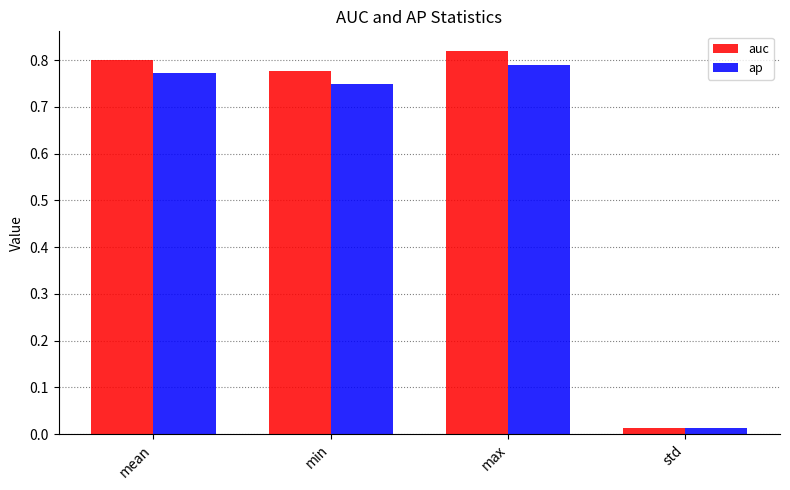

How many series are shown in this chart?

2